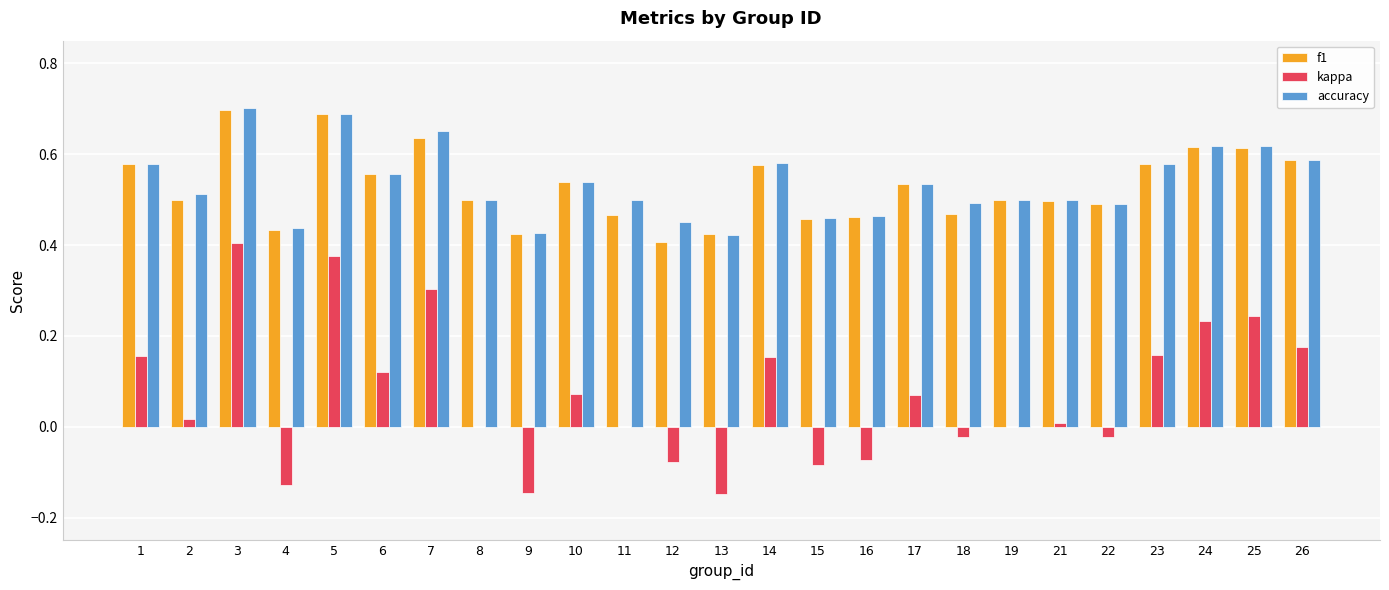

The kappa series shows -0.3 at 8. True or false?

False